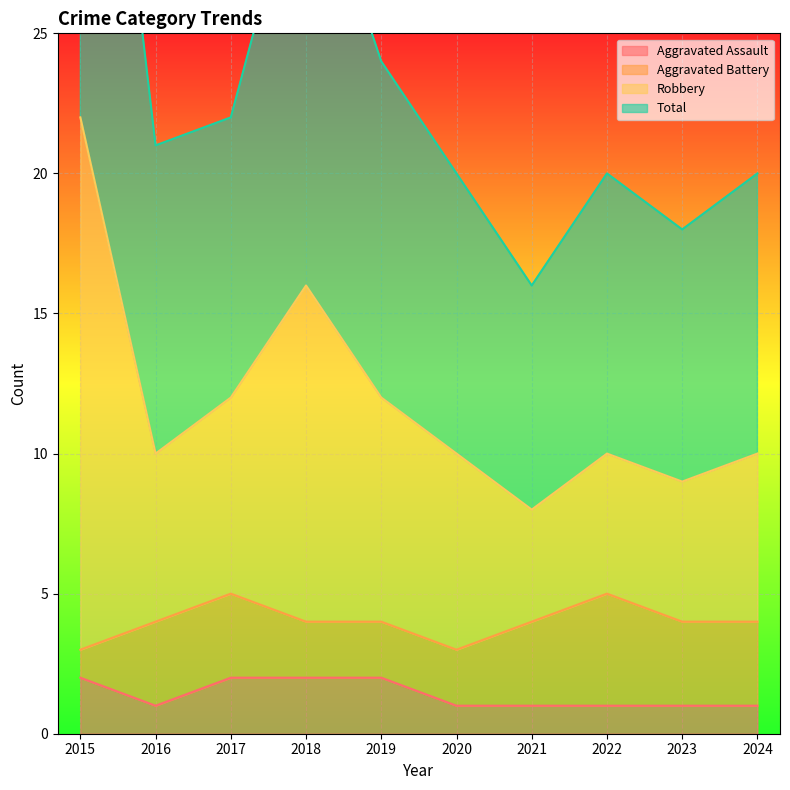

True or false: Total has a value of 6 at 2017.

False